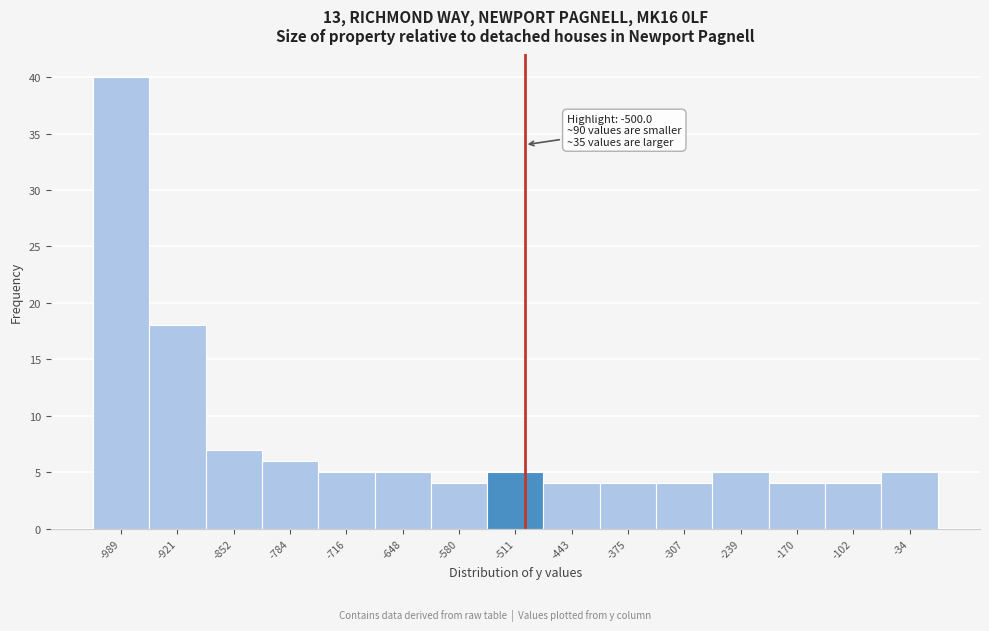

Which range on the x-axis has the tallest bar?

-1020 to -950